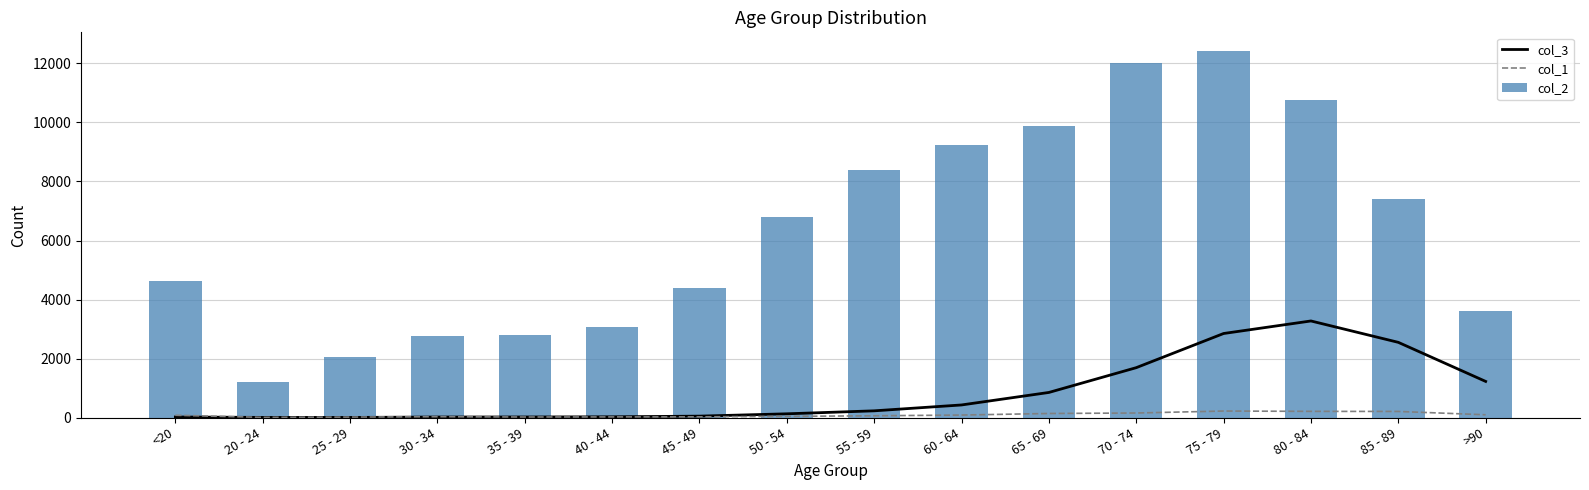

At which label does col_3 reach its minimum?

25 - 29